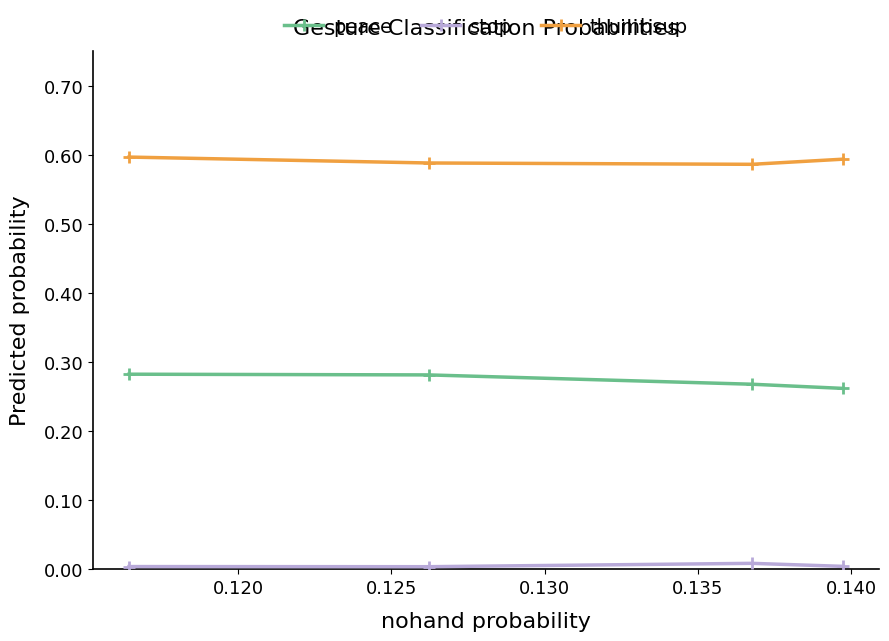

Rank the series by their average value, from highest to lowest.

thumbsup, peace, stop